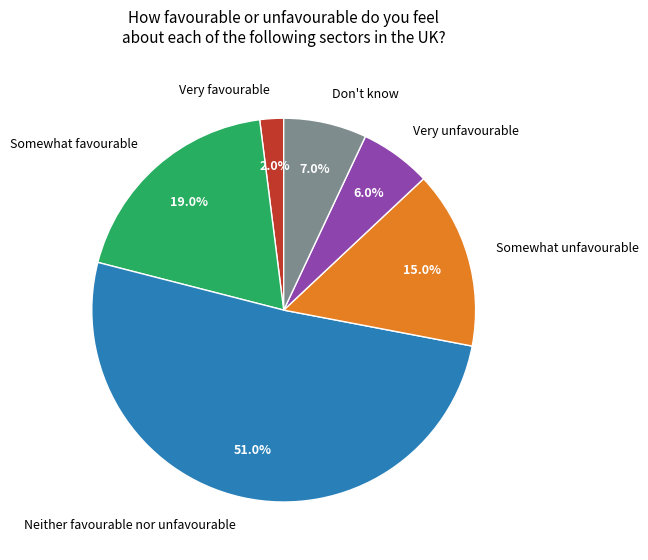

Combined, do Neither favourable nor unfavourable and Somewhat unfavourable account for over 50%?

Yes